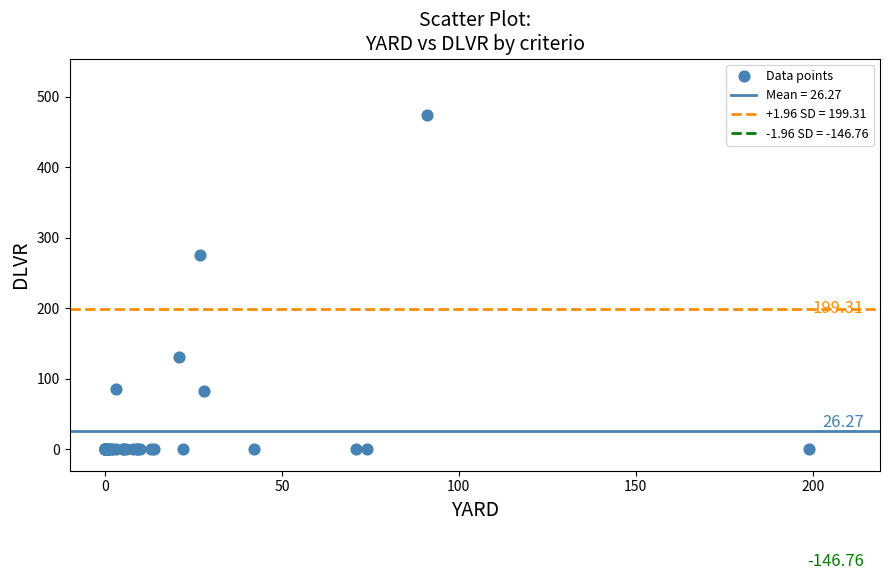

What Y value in the scatter plot is closest to 237?

275